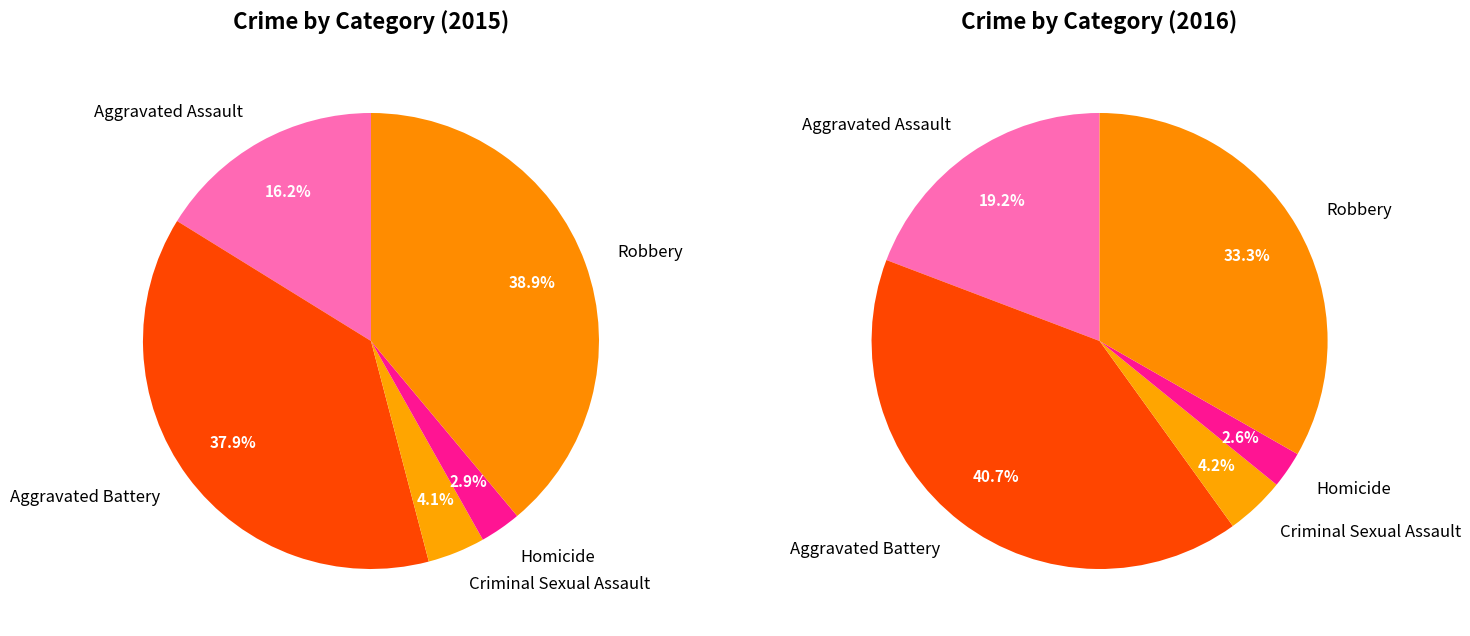

What is the largest slice in the pie chart?

Robbery